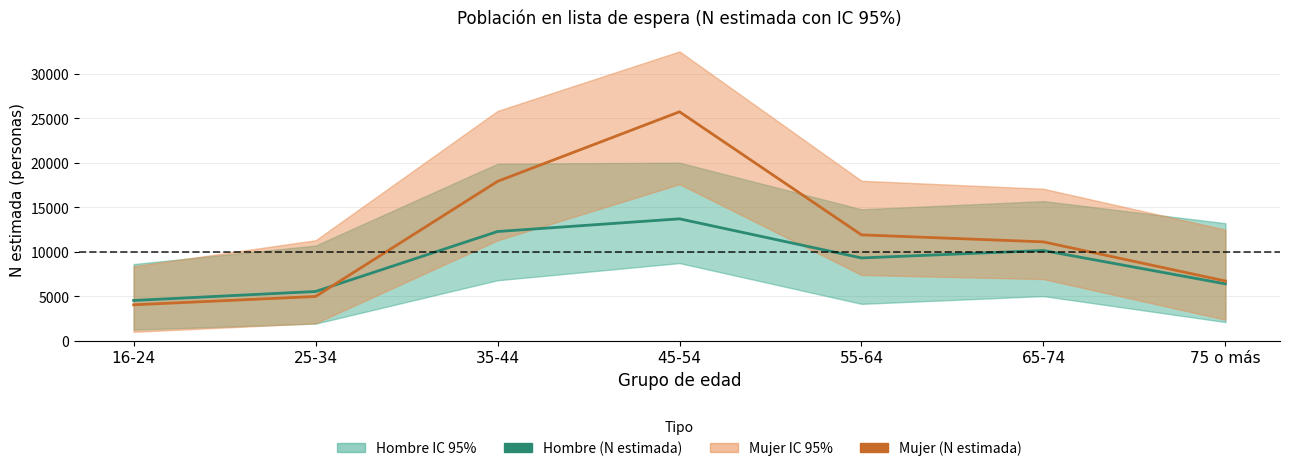

Reading left to right, transcribe all the data shown in this chart.

Hombre (N estimada): 4507	5517	12259	13685	9288	10124	6373
Mujer (N estimada): 4020	4955	17898	25717	11882	11095	6695